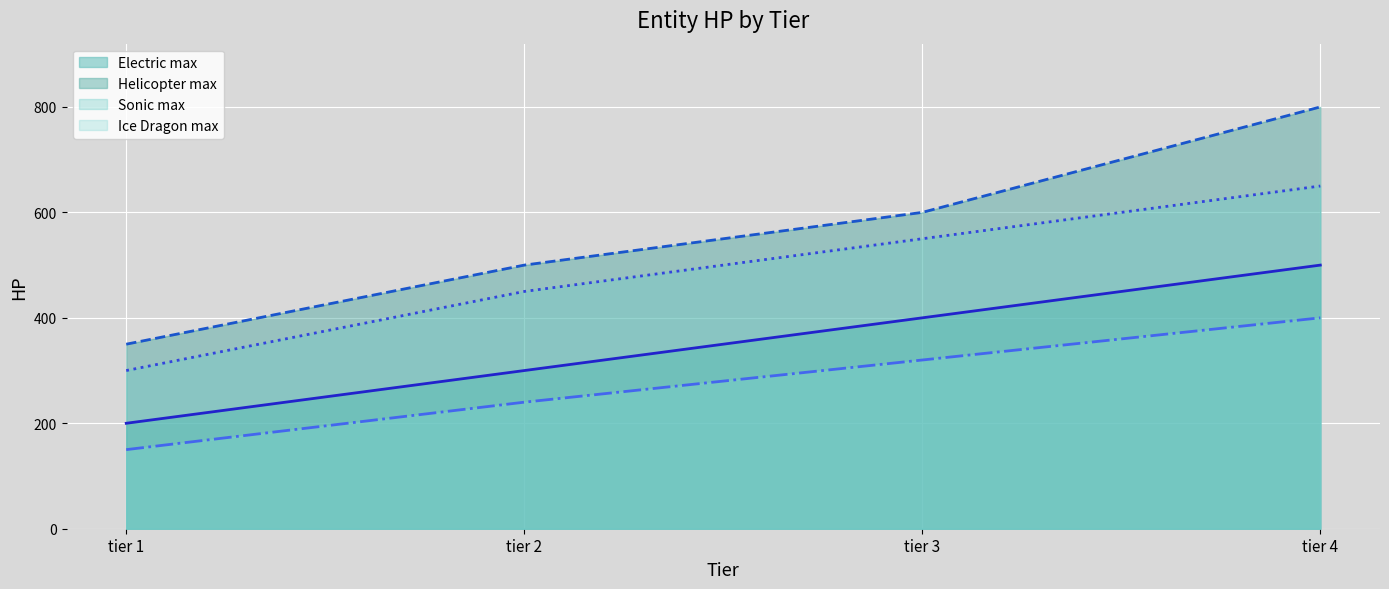

True or false: there are more than 2 points higher than both neighbors.

False